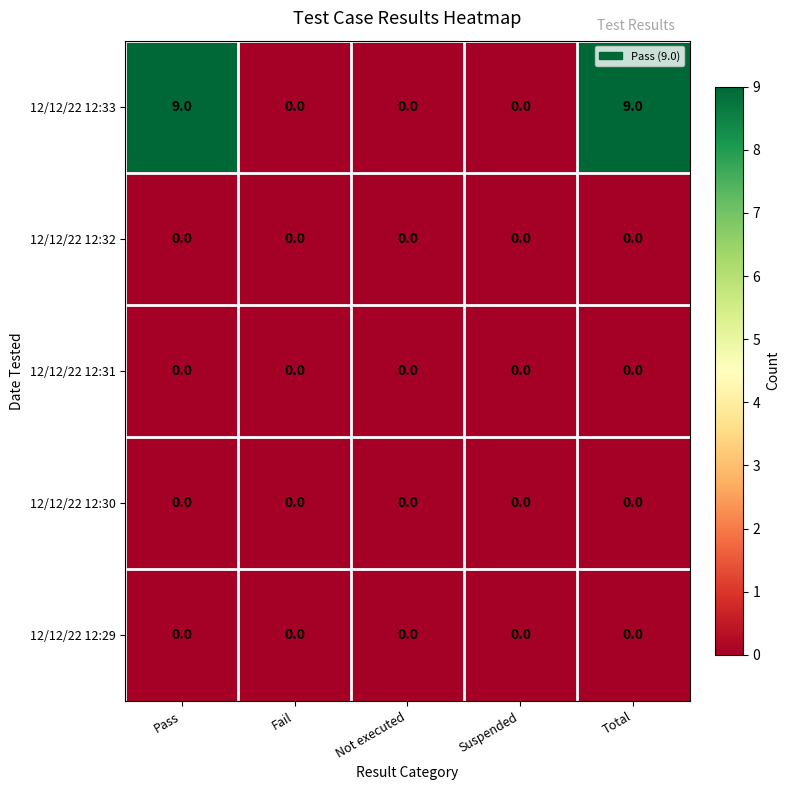

Which series has the widest spread of values?

12/12/22 12:33